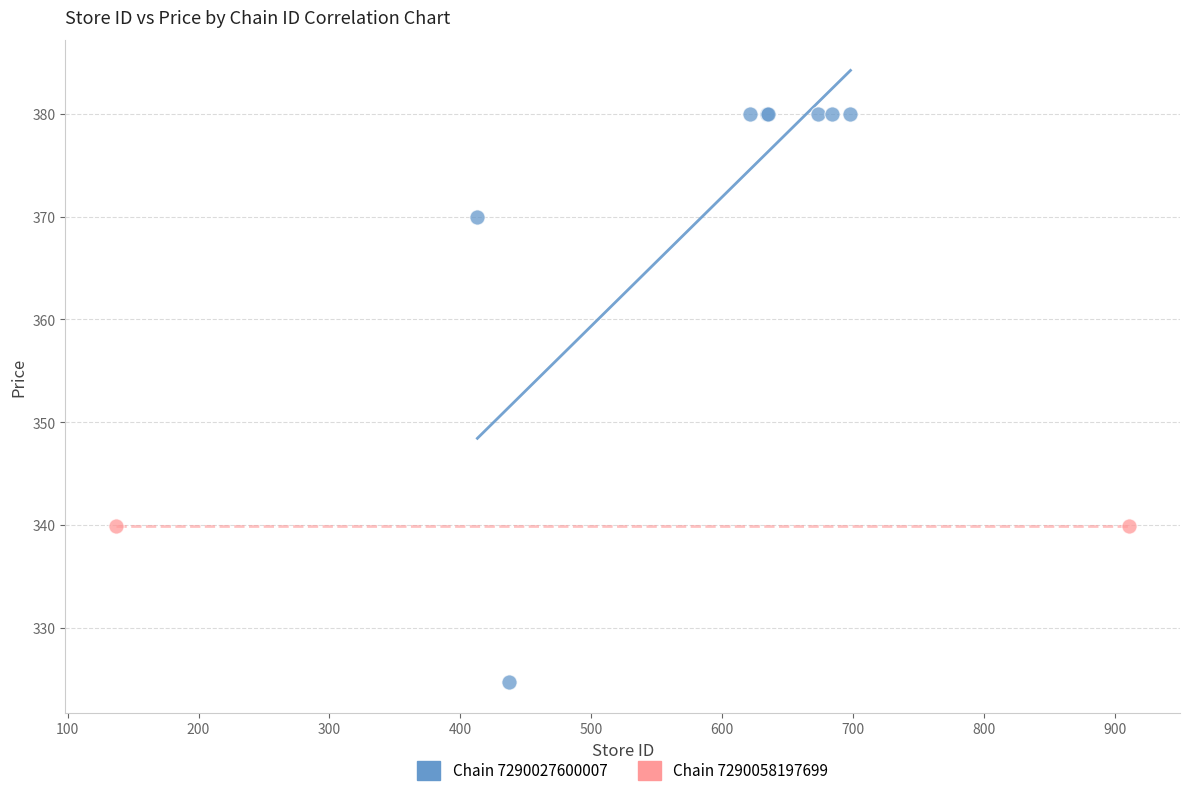

What are all the series names shown in the legend?

Chain 7290027600007, Chain 7290058197699